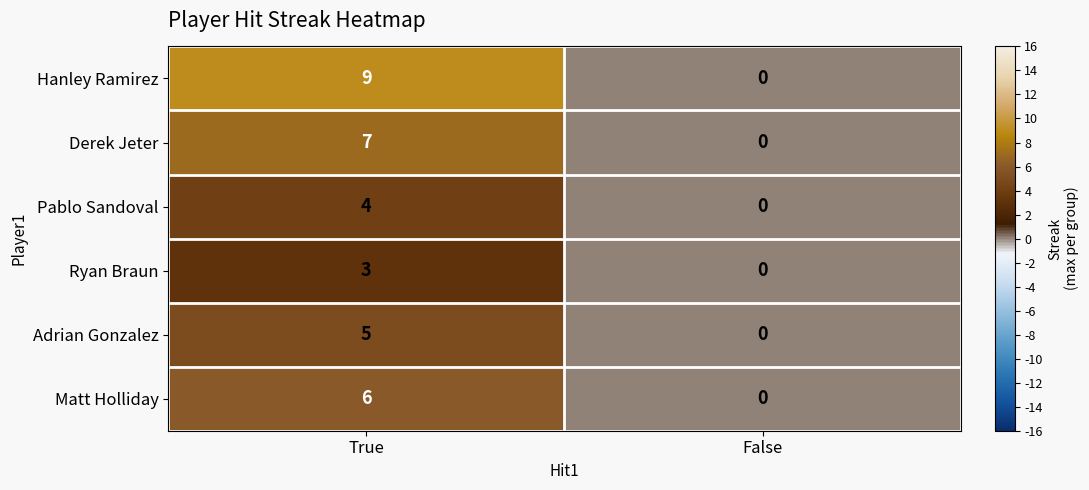

Reading left to right, extract all data points from this chart.

Hanley Ramirez: 9	0
Derek Jeter: 7	0
Pablo Sandoval: 4	0
Ryan Braun: 3	0
Adrian Gonzalez: 5	0
Matt Holliday: 6	0